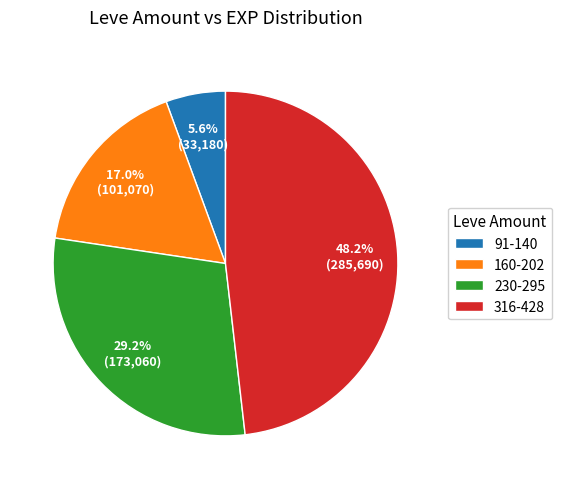

Which category has the smallest portion of the pie?

91-140